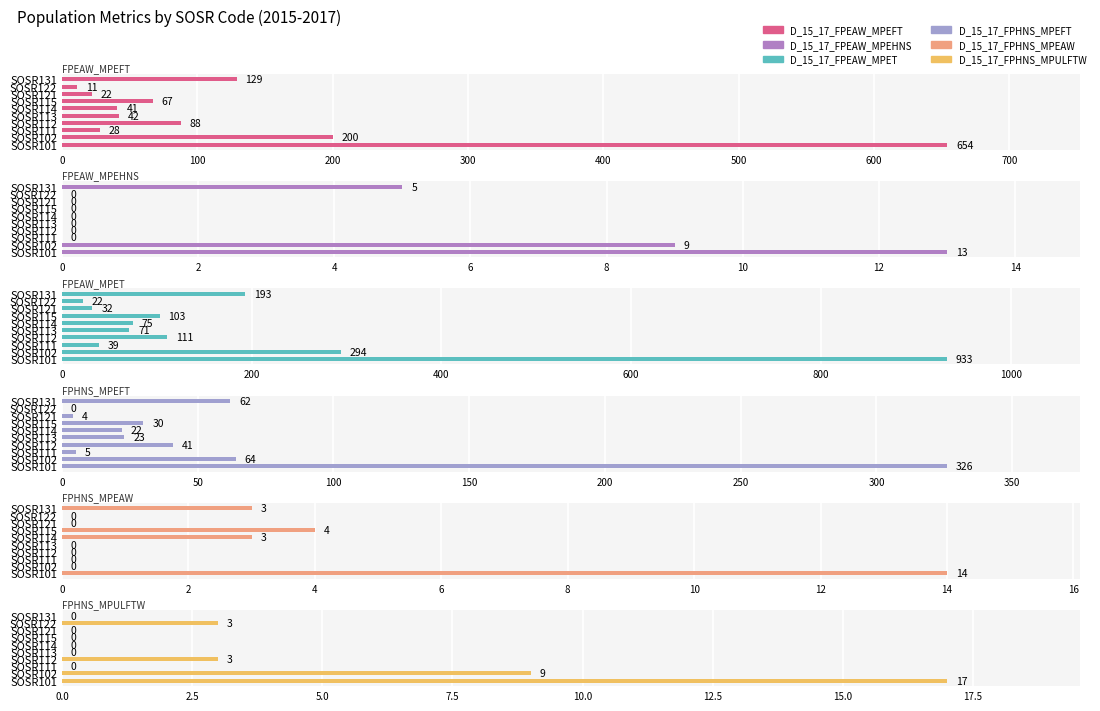

Which series has the largest total across all categories?

D_15_17_FPEAW_MPET